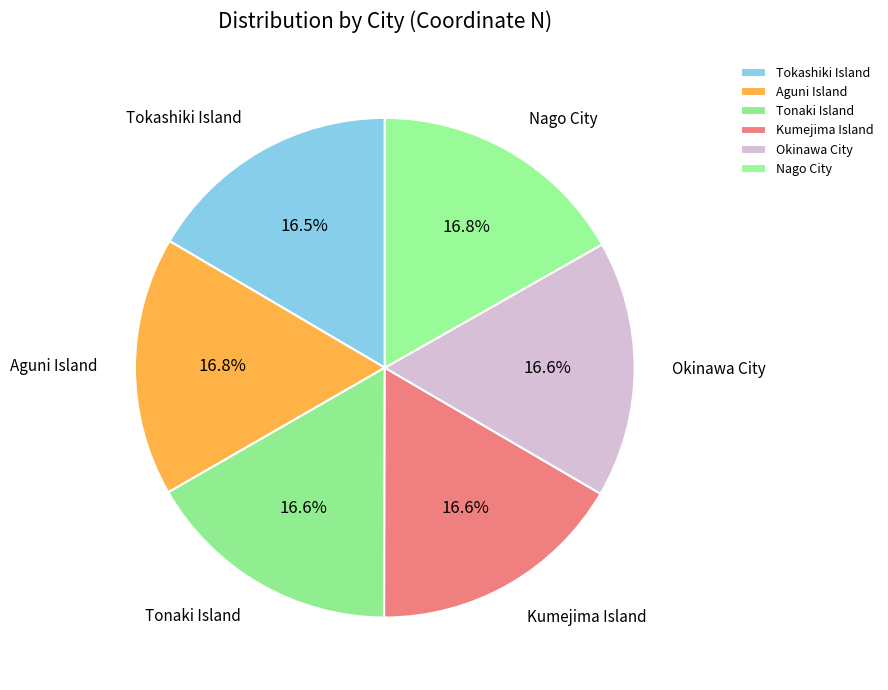

What percentage is the Kumejima Island slice, to the nearest percent?

17%